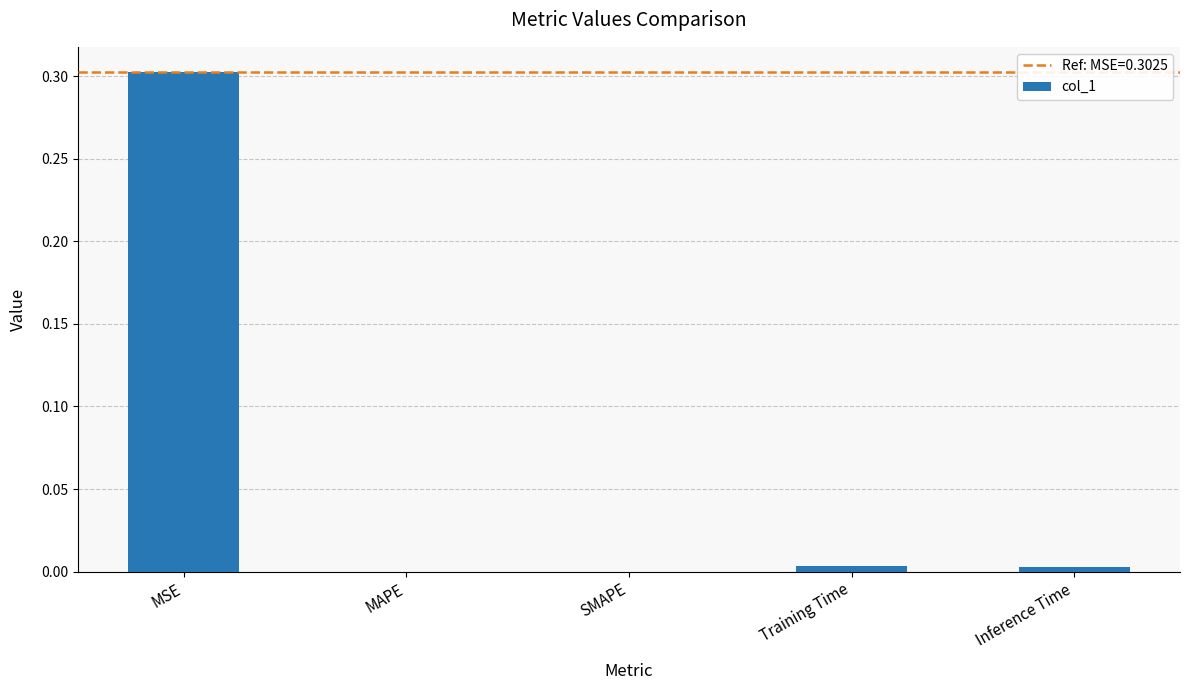

True or false: the data shows 0.2 at MSE.

False